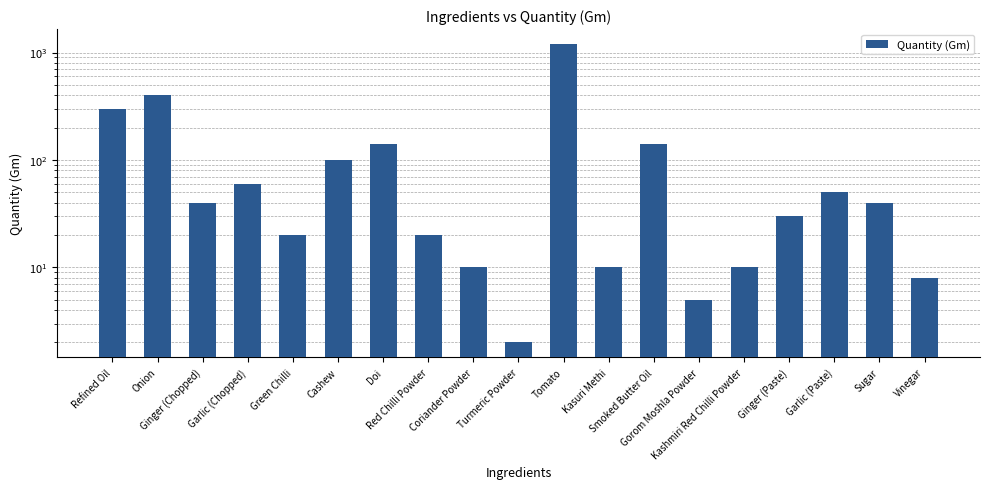

What is the label of the 2nd bar from the left?

Onion